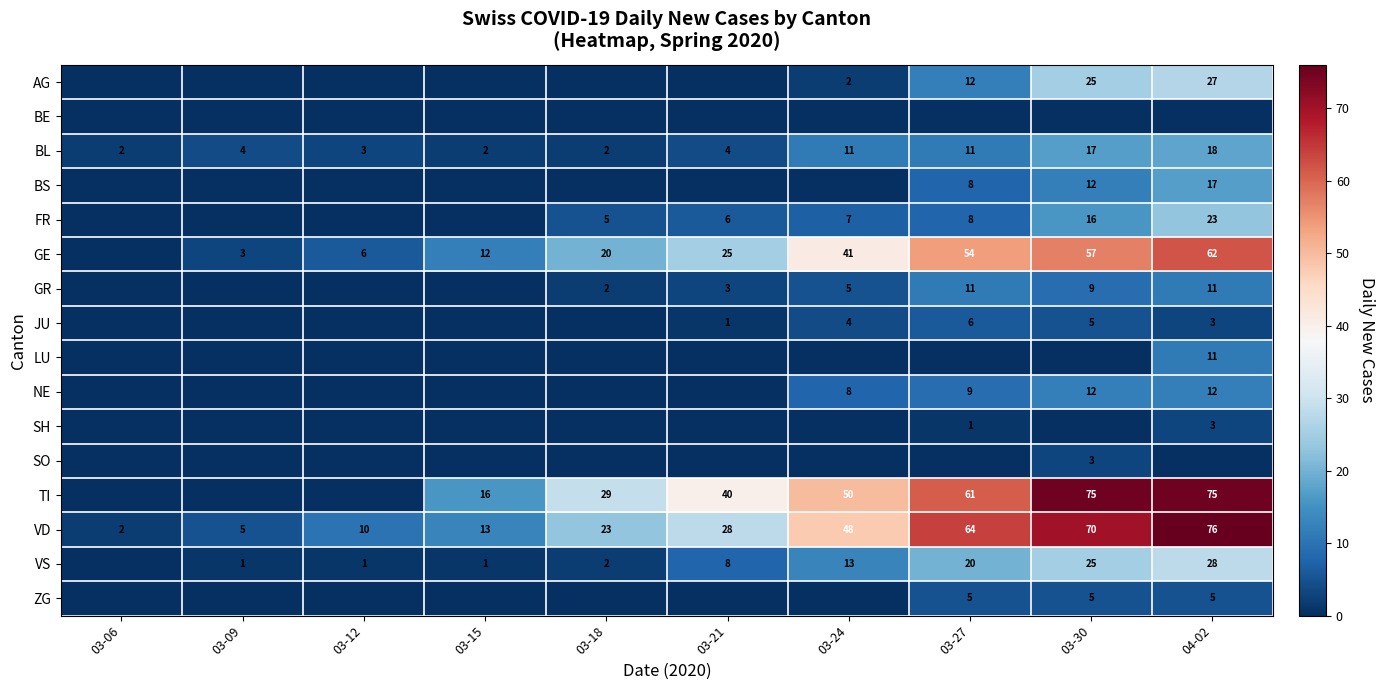

At how many categories does at least one series exceed 53?

3